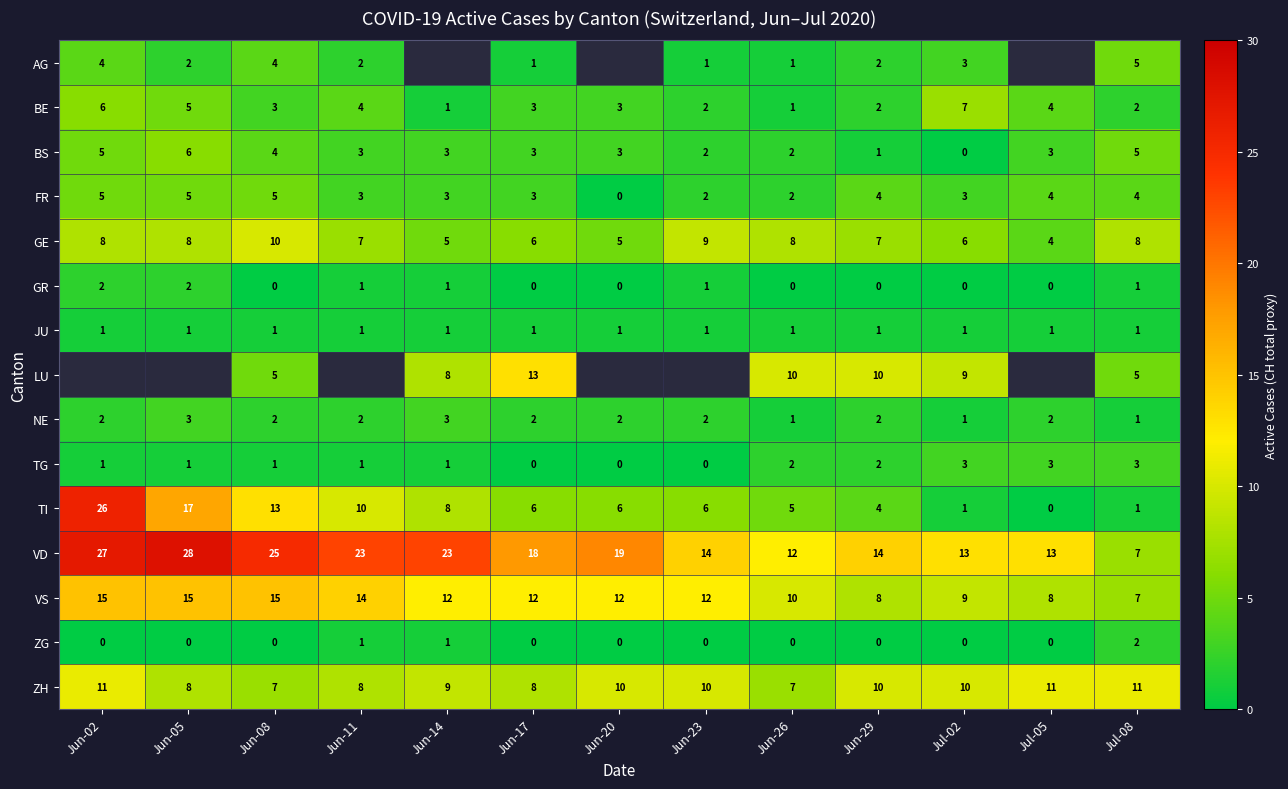

Which category has the highest value in the BS series?

Jun-05